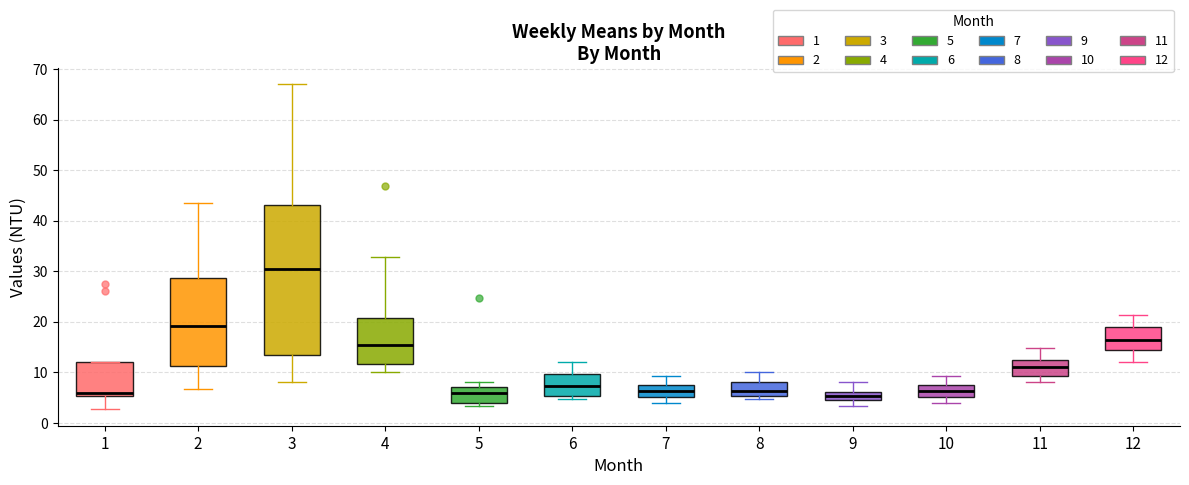

Reading left to right, read every box against the y-axis: the position of its median line, the range the box covers, and the ends of its whiskers. The values are not printed on the chart, so give them approximately, as read against the axis.

1: median 6, box 5 to 12, whiskers 3 to 12
2: median 19, box 11 to 29, whiskers 7 to 44
3: median 30, box 13 to 43, whiskers 8 to 67
4: median 15, box 12 to 21, whiskers 10 to 33
5: median 6, box 4 to 7, whiskers 3 to 8
6: median 7, box 5 to 10, whiskers 5 (just below the box's lower edge) to 12
7: median 6, box 5 to 8, whiskers 4 to 9
8: median 6, box 5 to 8, whiskers 5 (just below the box's lower edge) to 10
9: median 5 (inside the box), box 5 to 6, whiskers 3 to 8
10: median 6, box 5 to 8, whiskers 4 to 9
11: median 11, box 9 to 12, whiskers 8 to 15
12: median 16, box 14 to 19, whiskers 12 to 21